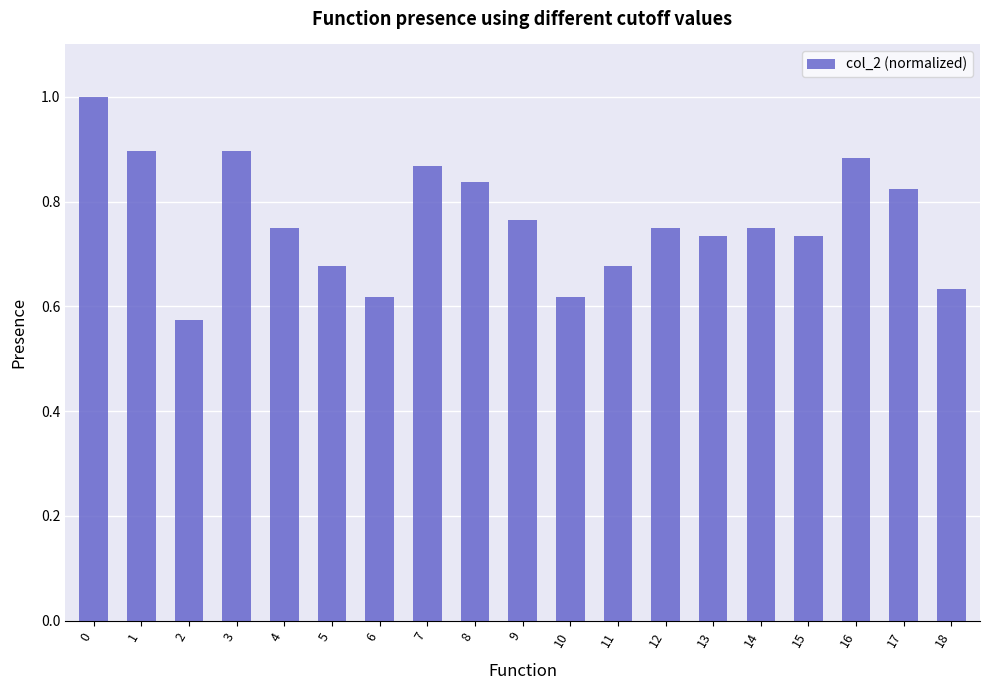

How many bars are there in total?

19